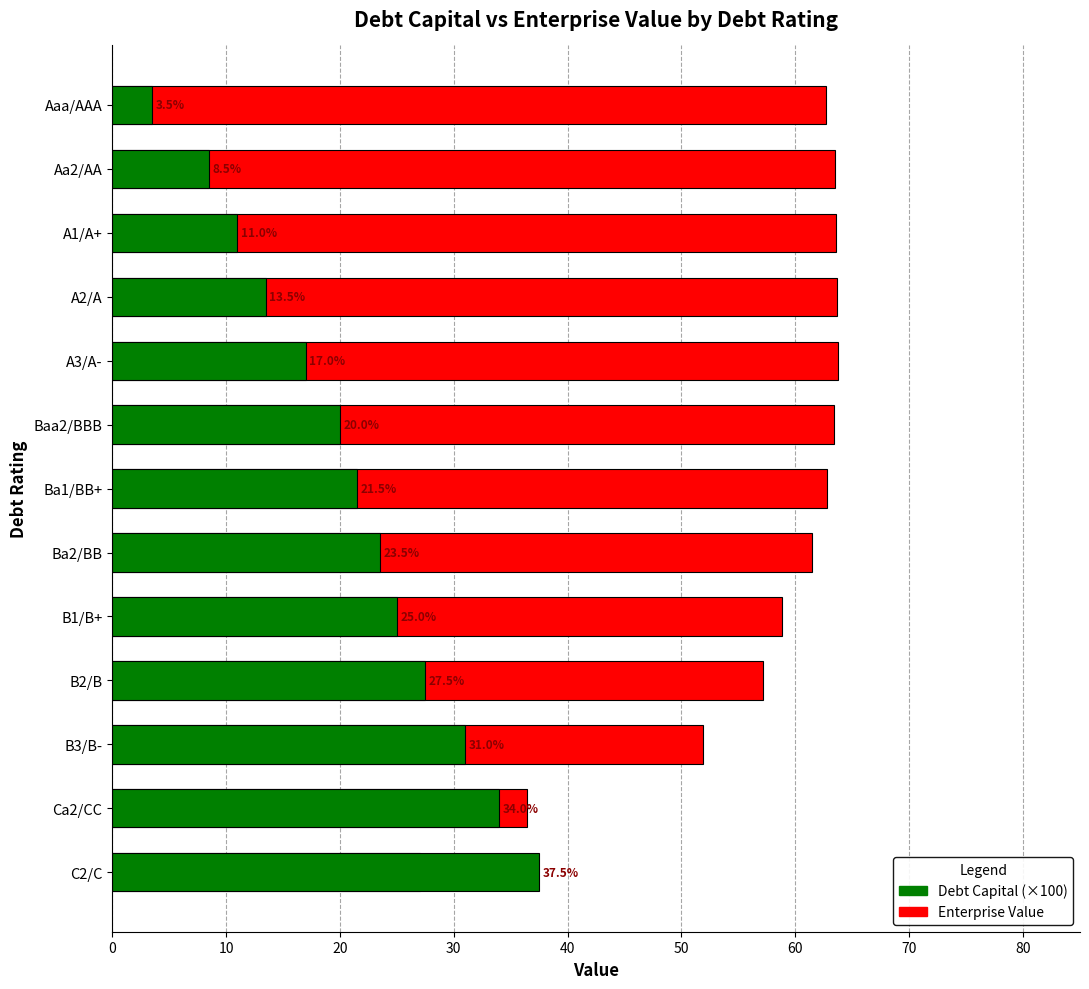

At Baa2/BBB, list the series in order from largest to smallest.

Enterprise Value, Debt Capital (×100)